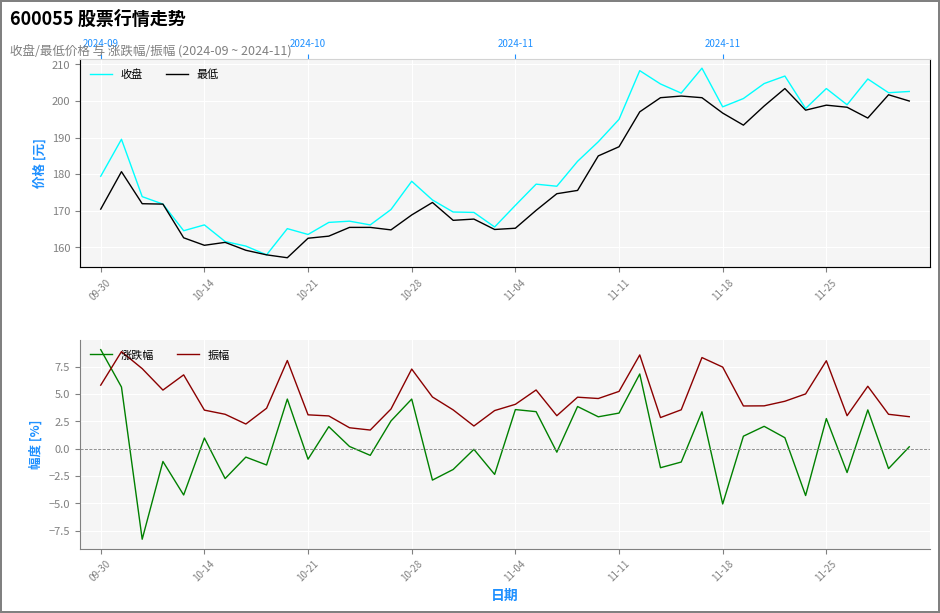

Reading left to right, what are all the values shown in this chart?

收盘: 179.4	189.5	173.9	171.8	164.6	166.2	161.6	160.4	158.0	165.1	163.5	166.8	167.2	166.2	170.3	178.1	173.0	169.7	169.6	165.6	171.5	177.3	176.7	183.5	188.9	195.0	208.3	204.7	202.2	209.0	198.4	200.7	204.8	206.8	197.9	203.4	199.0	206.0	202.3	202.6
最低: 170.5	180.7	171.9	171.8	162.6	160.6	161.4	159.2	158.0	157.2	162.5	163.1	165.5	165.5	164.8	168.9	172.3	167.4	167.7	164.9	165.2	170.1	174.7	175.6	185.0	187.5	197.0	200.9	201.3	200.9	196.7	193.4	198.6	203.4	197.5	198.9	198.3	195.3	201.7	200.0
涨跌幅: 9.0	5.6	-8.3	-1.2	-4.2	1.0	-2.7	-0.8	-1.5	4.5	-1.0	2.0	0.2	-0.6	2.5	4.5	-2.9	-1.9	-0.1	-2.4	3.6	3.4	-0.3	3.9	2.9	3.2	6.8	-1.7	-1.2	3.4	-5.0	1.1	2.0	1.0	-4.3	2.8	-2.2	3.5	-1.8	0.2
振幅: 5.8	8.9	7.3	5.3	6.7	3.5	3.1	2.2	3.7	8.1	3.1	3.0	1.9	1.7	3.6	7.3	4.7	3.5	2.1	3.5	4.0	5.4	3.0	4.7	4.6	5.2	8.6	2.8	3.5	8.3	7.5	3.9	3.9	4.3	5.0	8.0	3.0	5.7	3.1	2.9